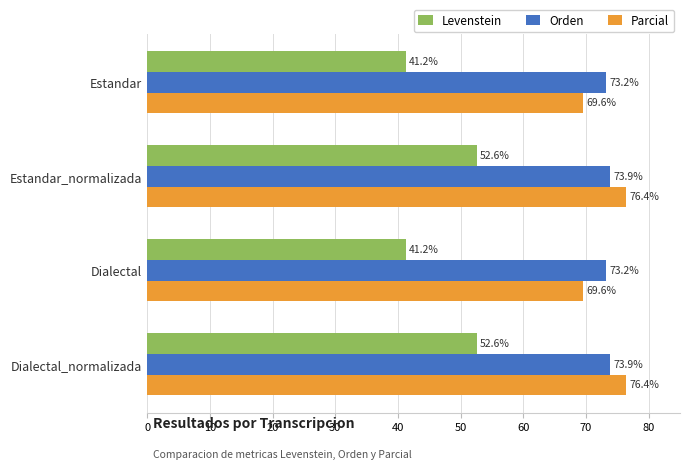

At how many categories does at least one series exceed 64?

4